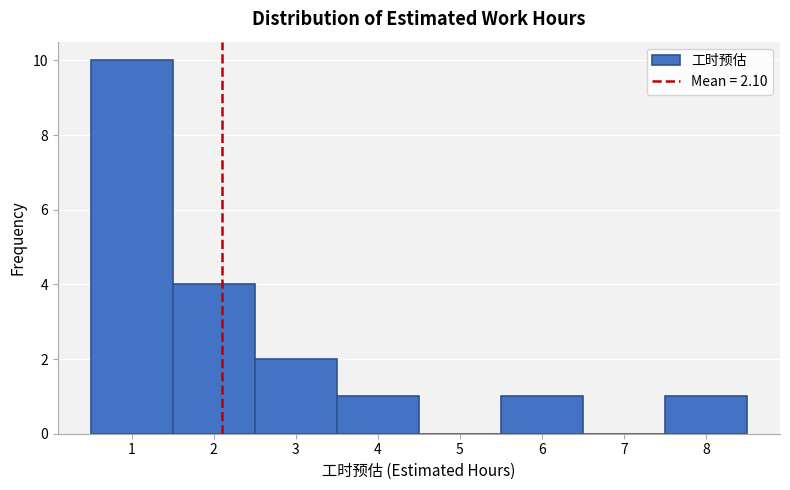

Over which range of the x-axis is the bar tallest?

0.5 to 1.5